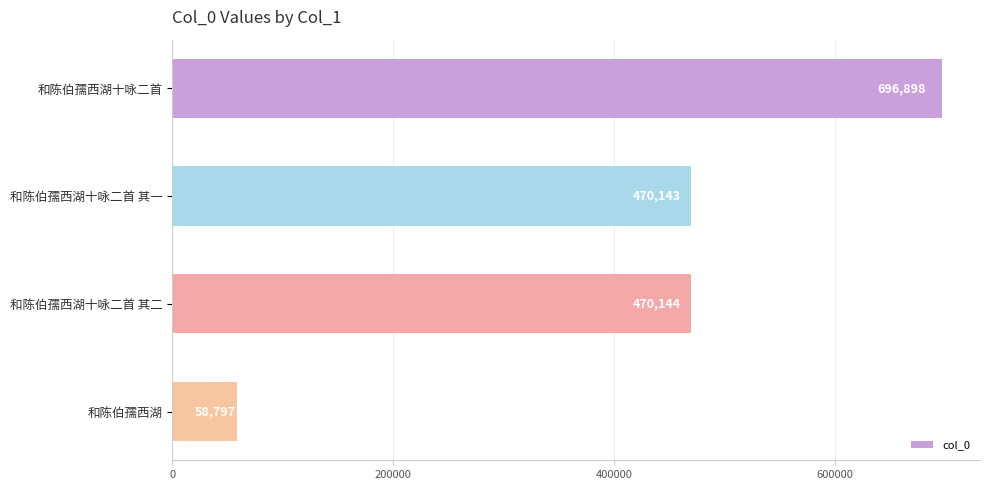

What is the label of the 1st bar from the bottom?

和陈伯孺西湖